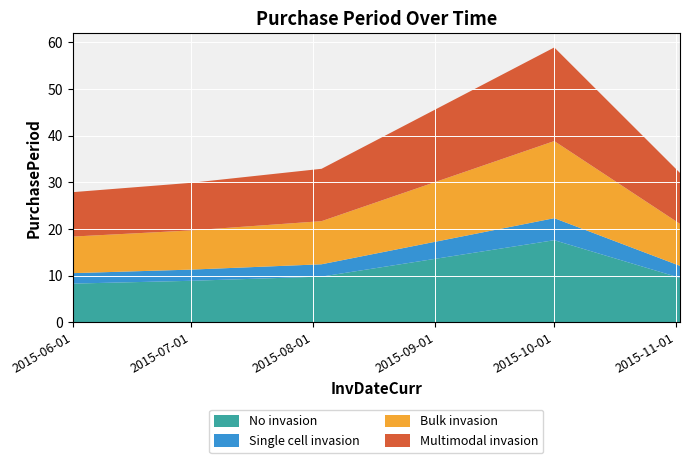

At which category is the sum across all series the highest?

2015-10-01